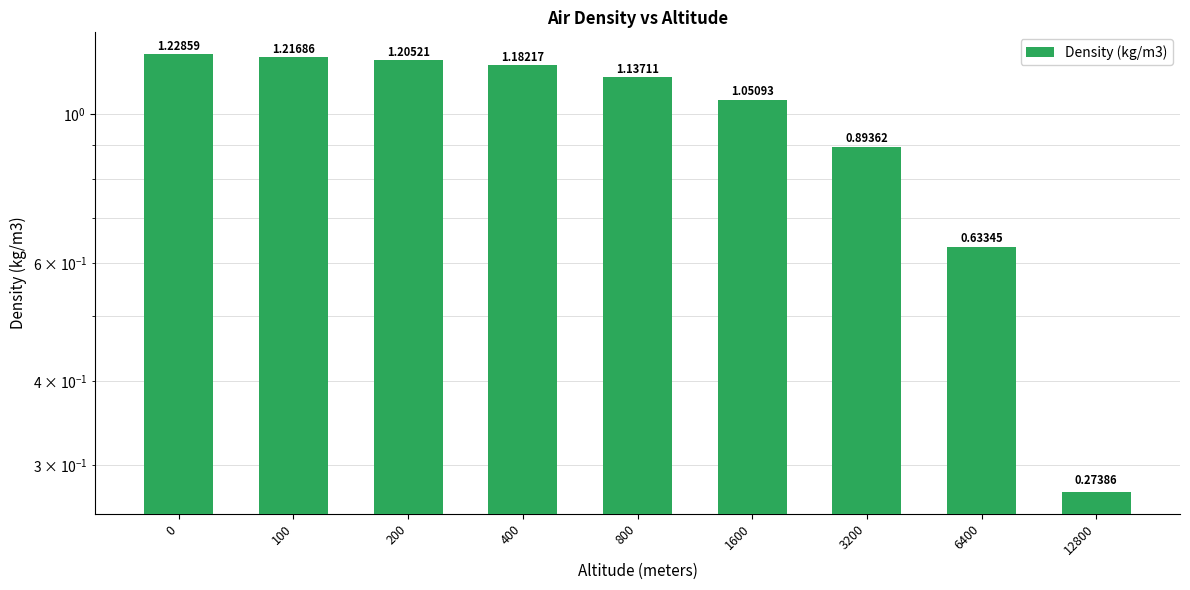

Reading left to right, extract all data points from this chart.

0=1.2	100=1.2	200=1.2	400=1.2	800=1.1	1600=1.1	3200=0.9	6400=0.6	12800=0.3